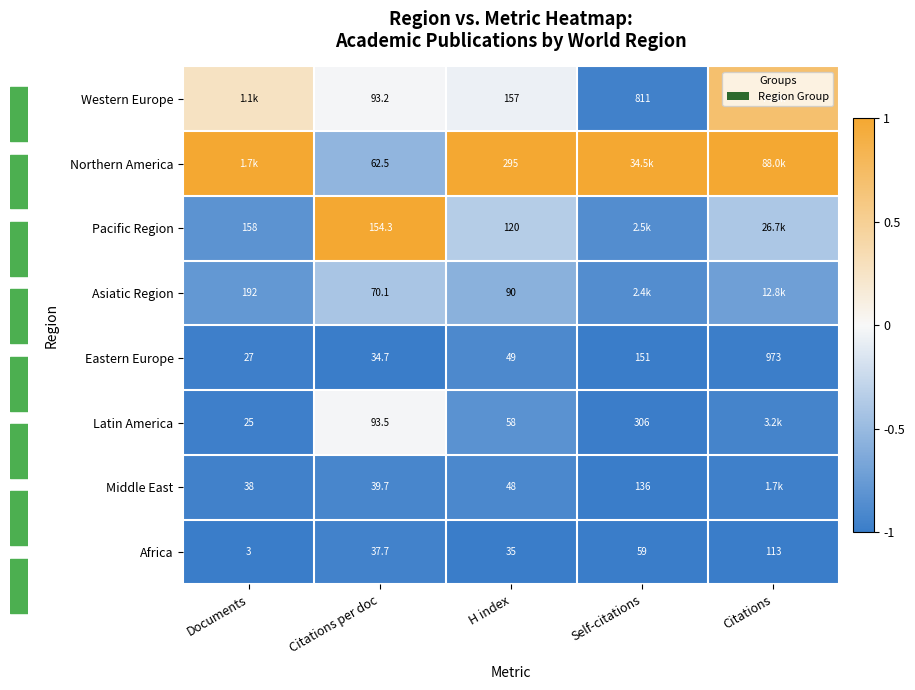

Which series changed the most between Citations per doc and H index?

Northern America